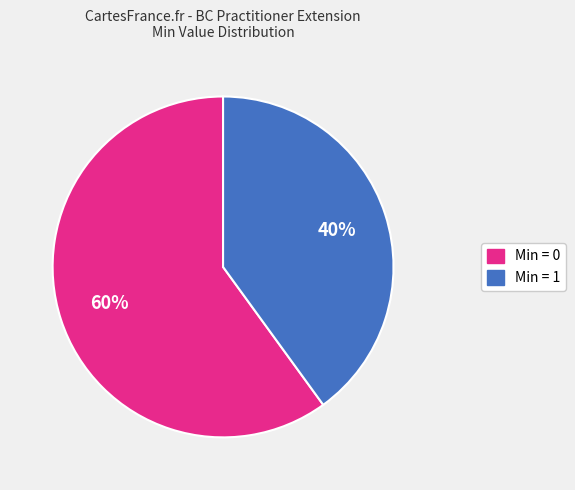

Is it true that Min = 1 is 40% of the pie?

True